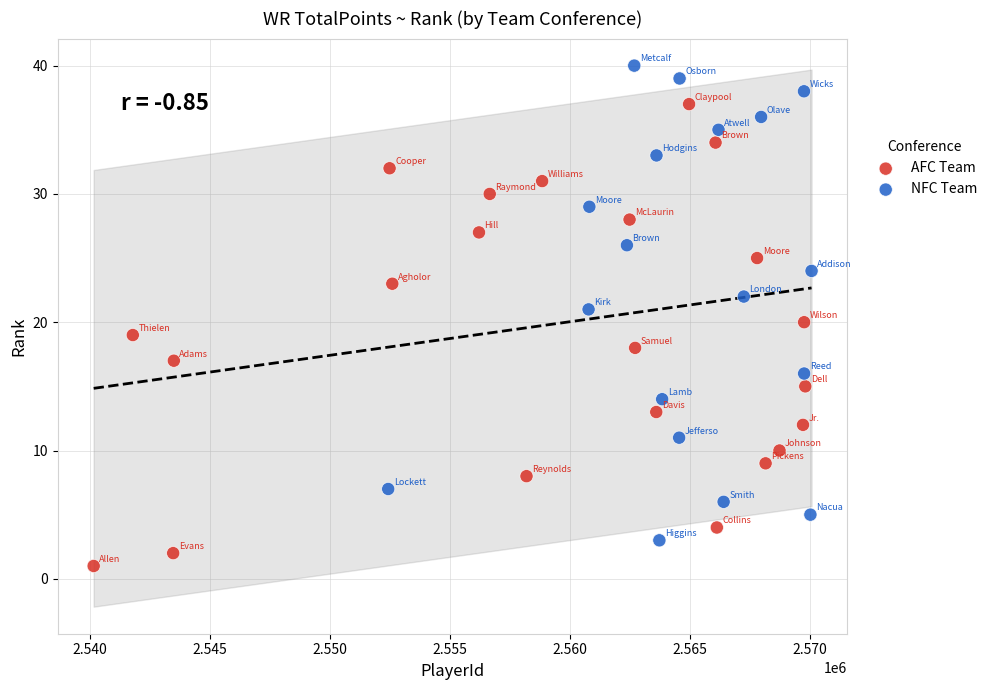

Which series reaches the maximum Y coordinate?

NFC Team